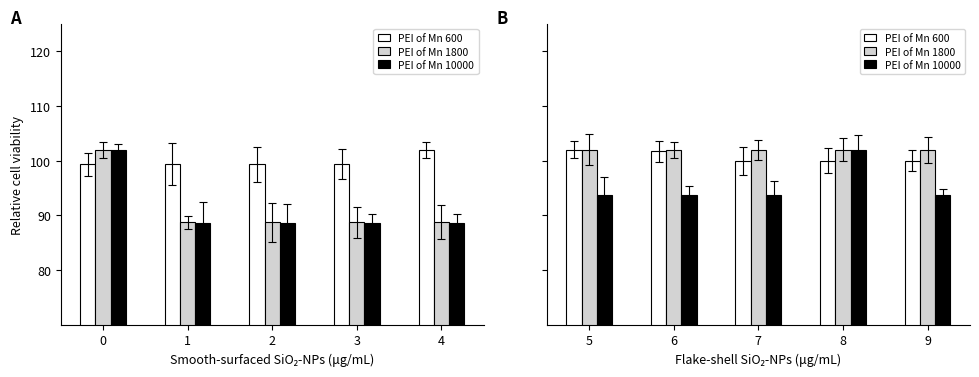

Which series has the widest spread of values?

PEI of Mn 10000